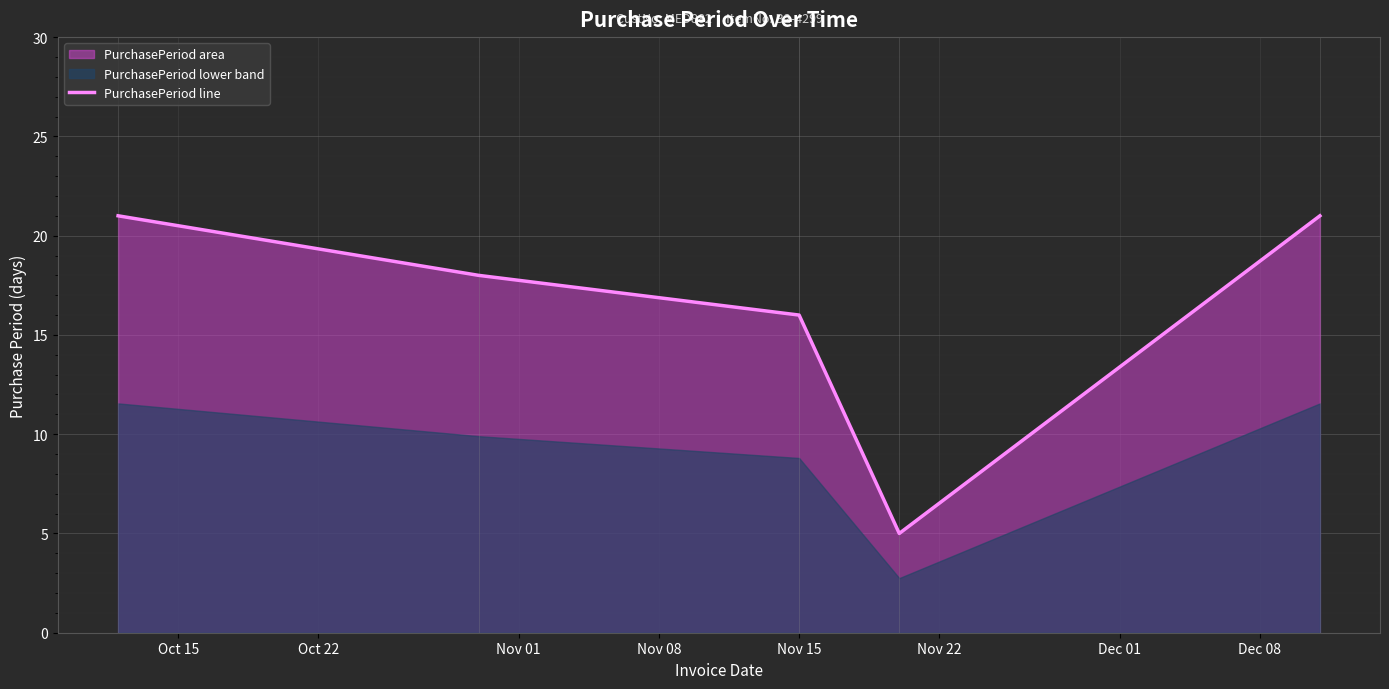

What is the minimum value for PurchasePeriod line?

5